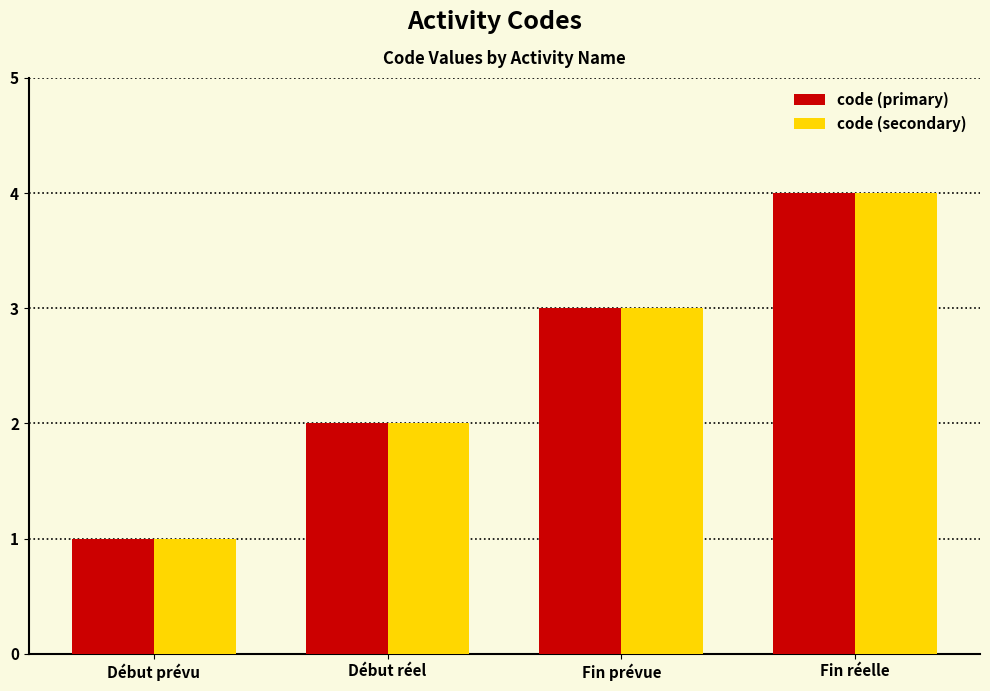

What is the total value across all series at Fin prévue?

6